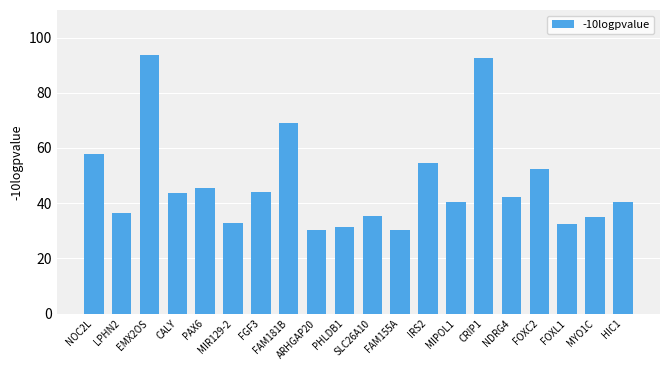

What is the greatest value displayed?

93.7